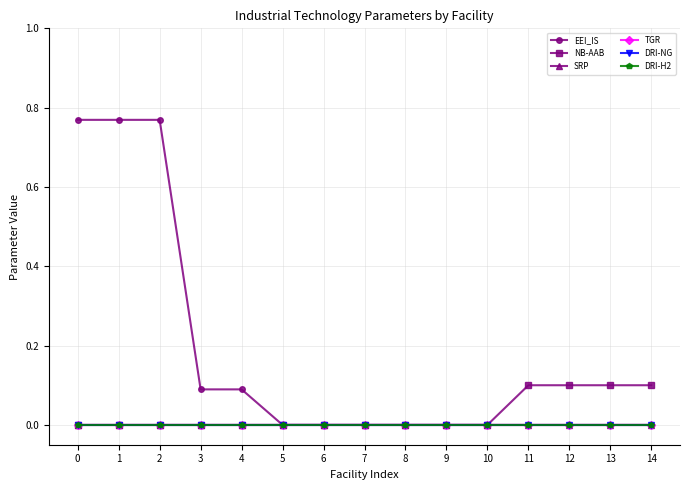

Rank the categories by EEI_IS value from lowest to highest.

5, 6, 7, 8, 9, 10, 11, 12, 13, 14, 4, 3, 0, 1, 2